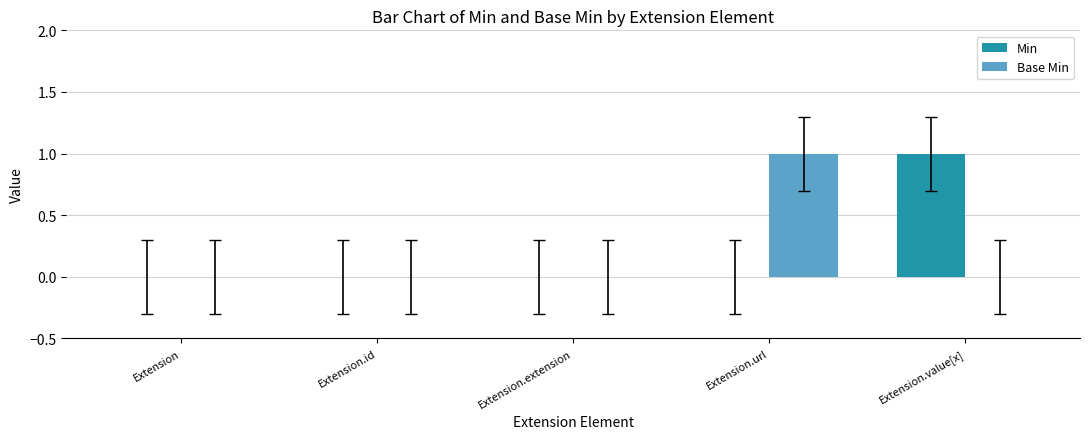

Reading left to right, extract all data points from this chart.

Min: Extension=0	Extension.id=0	Extension.extension=0	Extension.url=0	Extension.value[x]=1
Base Min: Extension=0	Extension.id=0	Extension.extension=0	Extension.url=1	Extension.value[x]=0